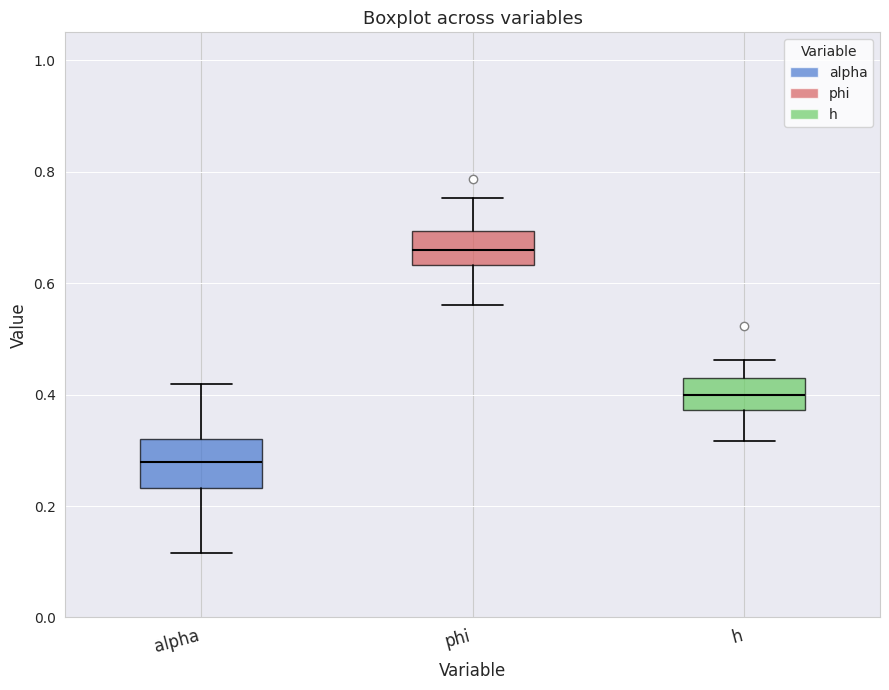

Comparing the boxes themselves (not the whiskers), which one is the tallest?

alpha